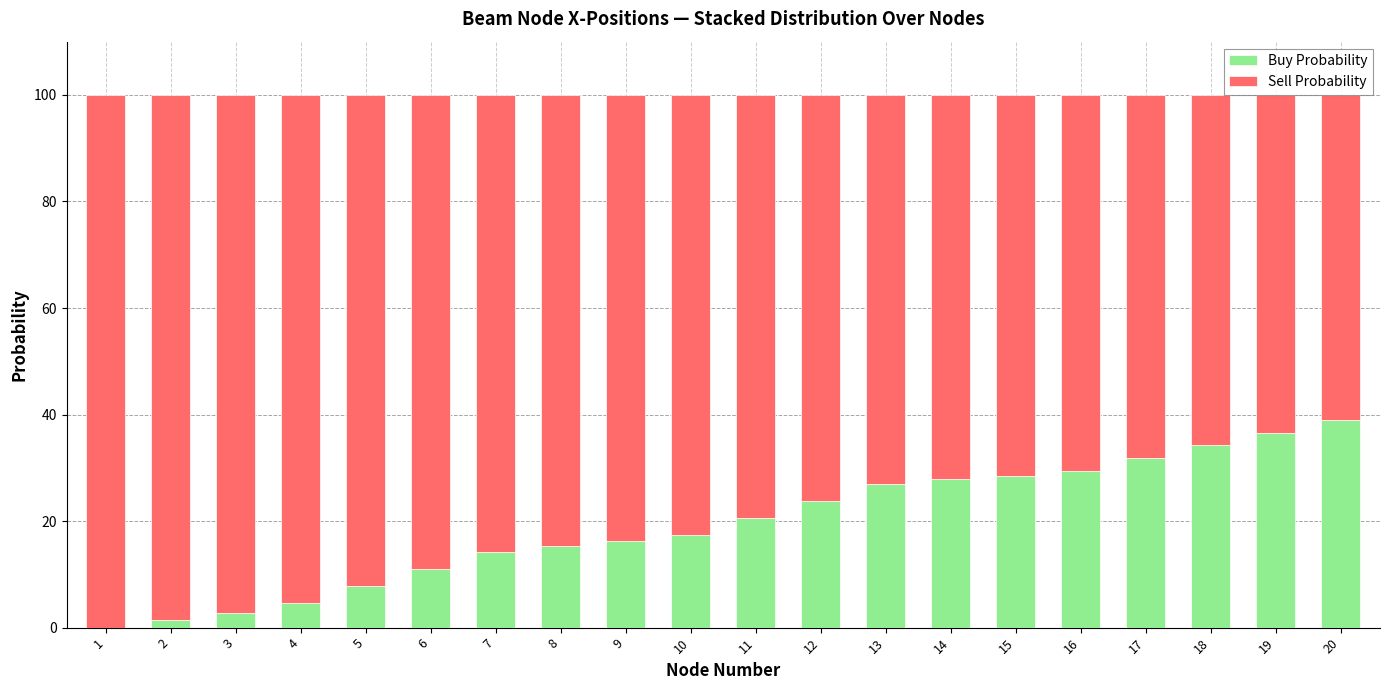

What is the total value across all series at 19?

100.0